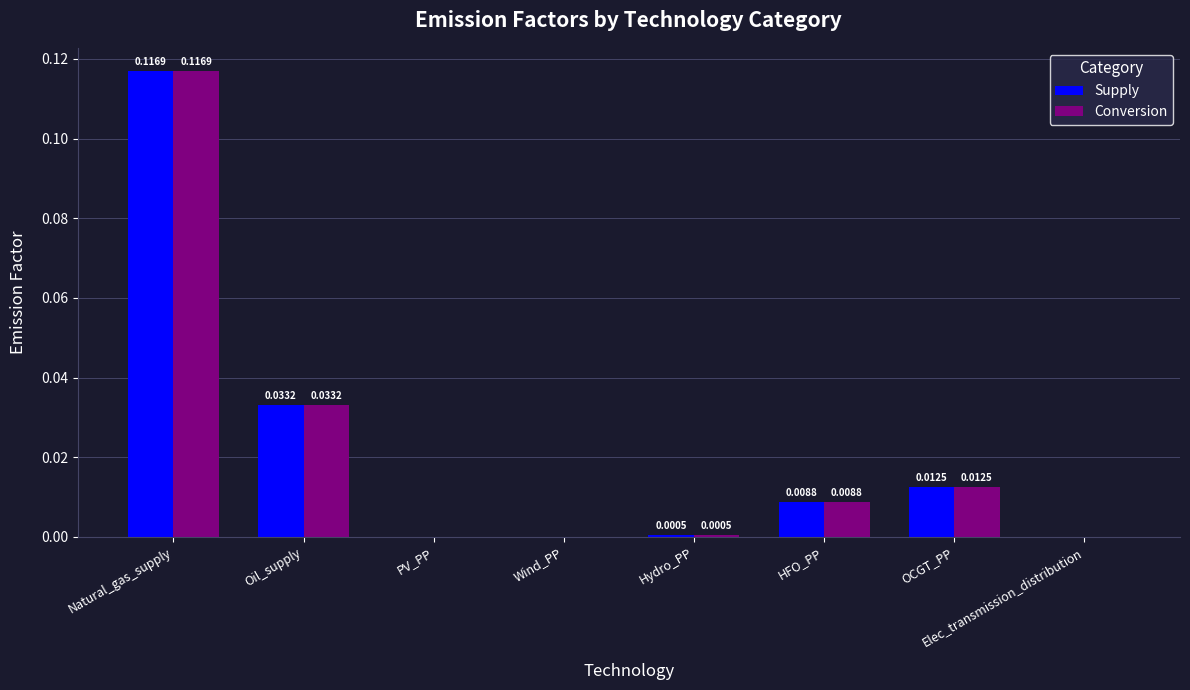

At which category does the chart reach its peak across all series?

Natural_gas_supply